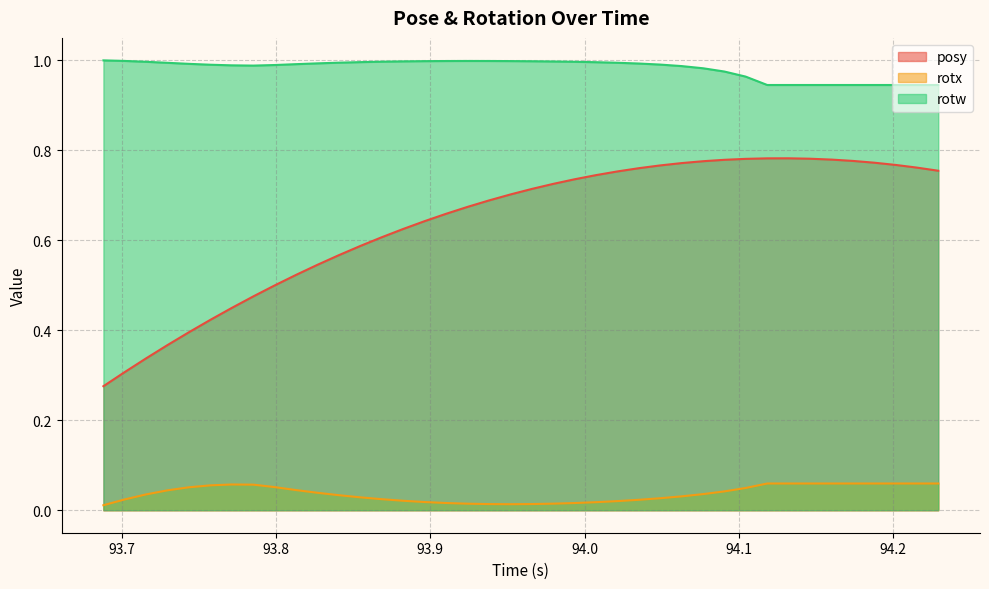

True or false: rotx and rotw intersect in this chart.

False